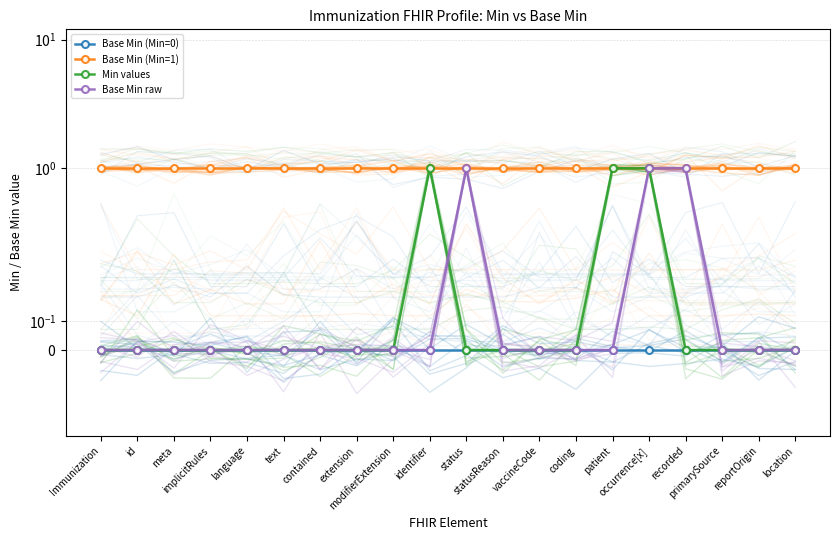

True or false: Base Min (Min=0) and Base Min raw intersect in this chart.

False